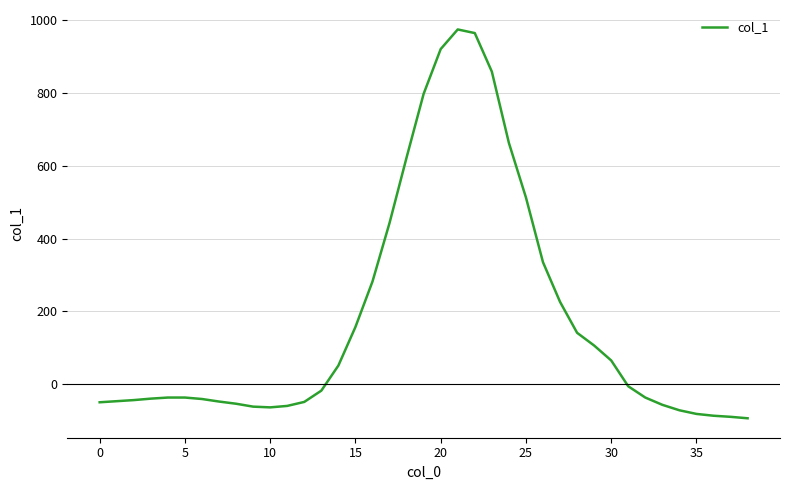

What is the smallest value displayed?

-94